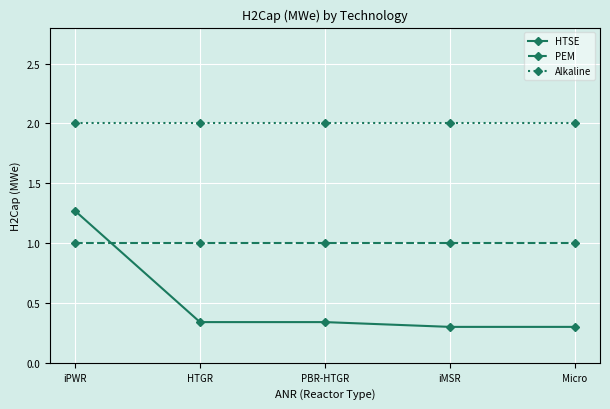

List the series in order of their peak value, lowest first.

PEM, HTSE, Alkaline